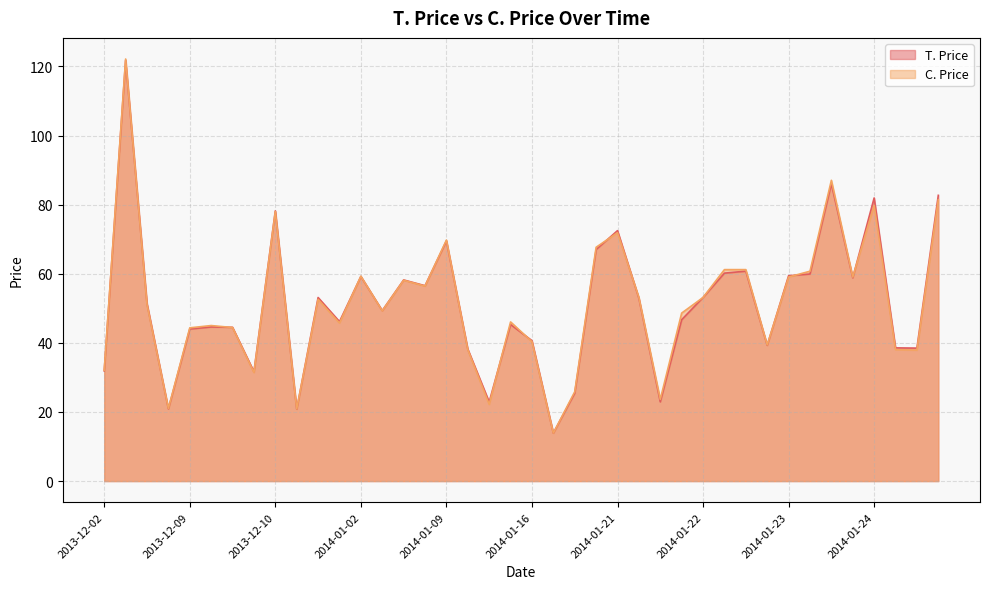

Which series has the widest spread of values?

C. Price